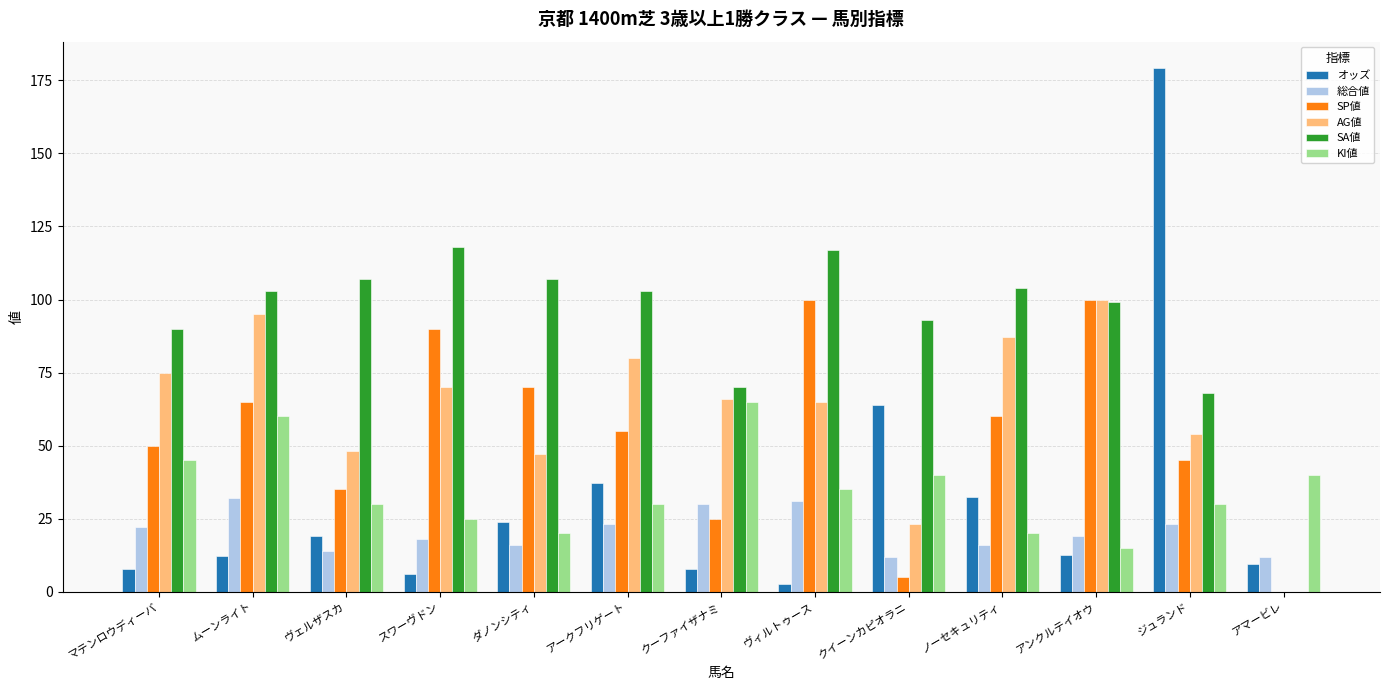

Which series has the largest total across all categories?

SA値